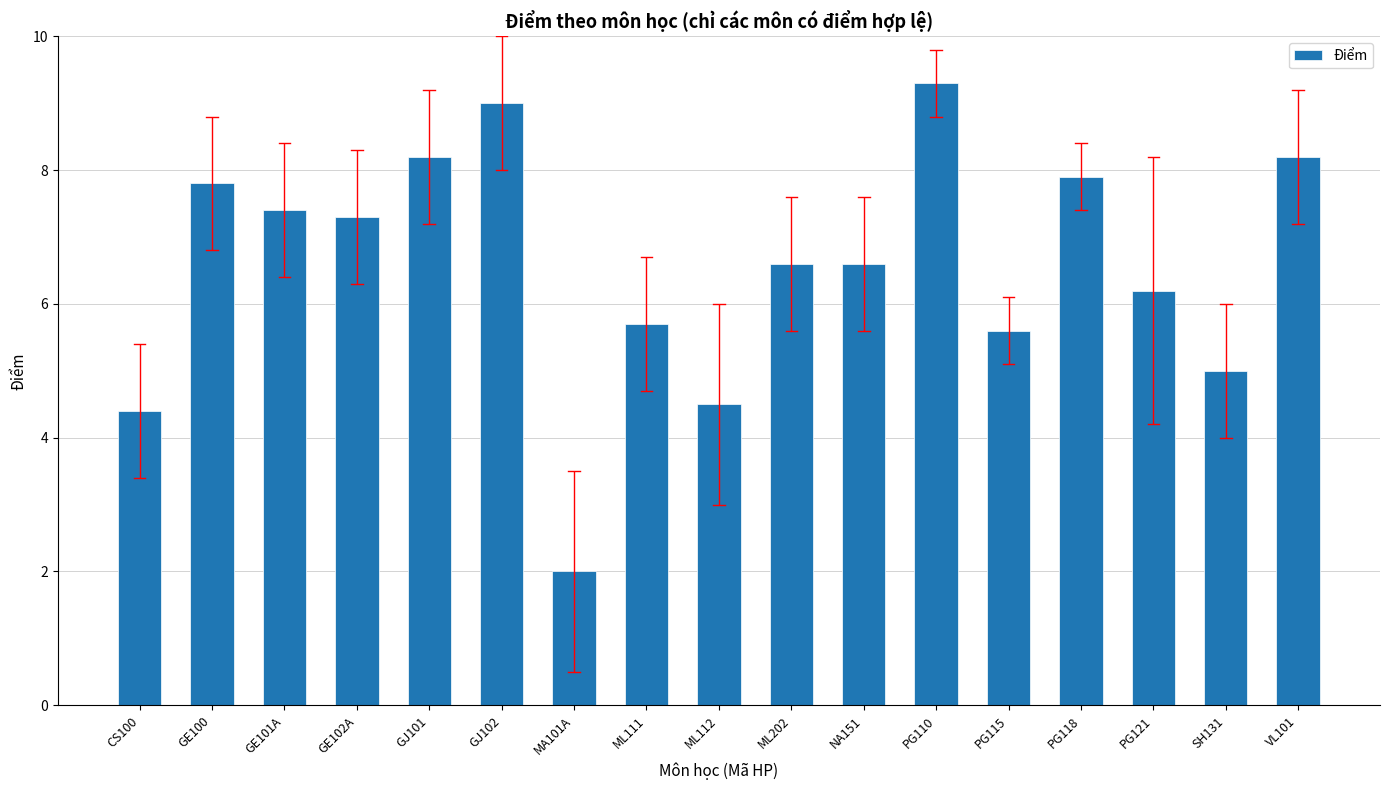

What is the sum of the values at PG115 and ML111?

11.3